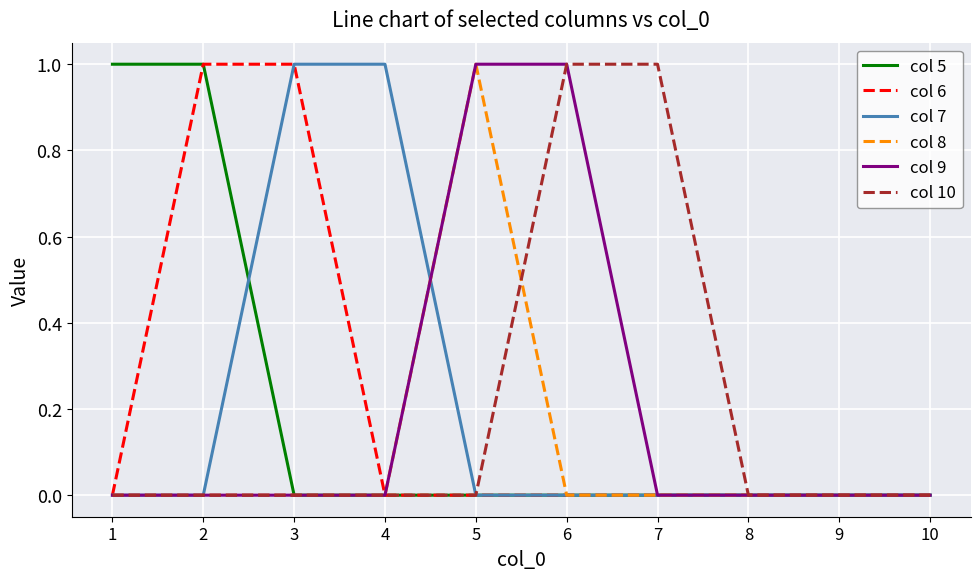

At which label does col 8 reach its peak?

5